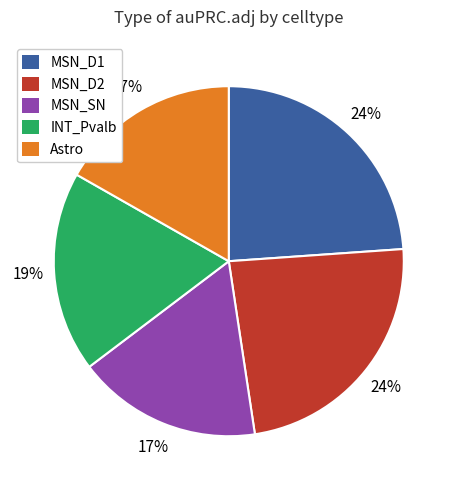

To the nearest percent, what is the combined percentage of Astro and MSN_D1?

41%